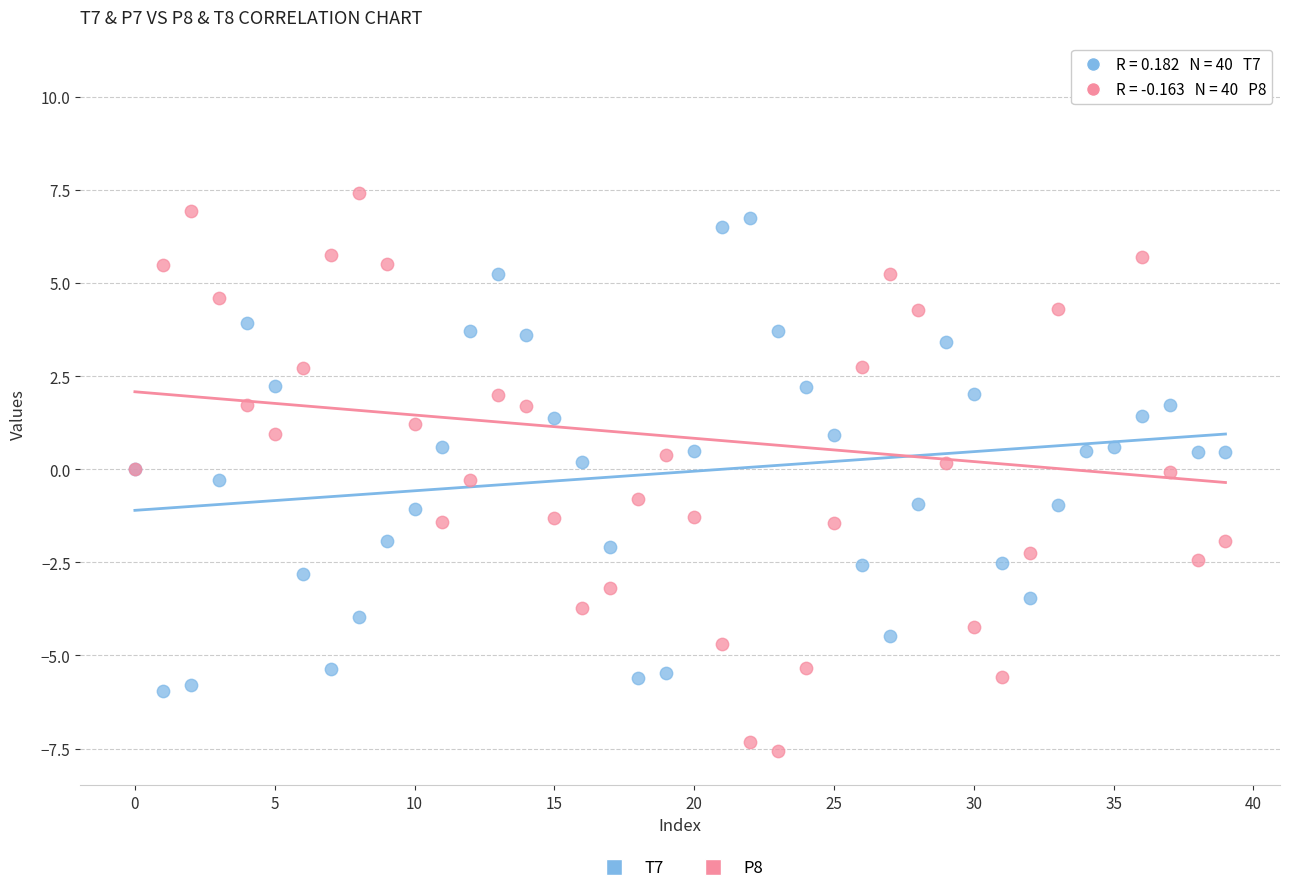

Which series has the largest Y range (max minus min)?

P8